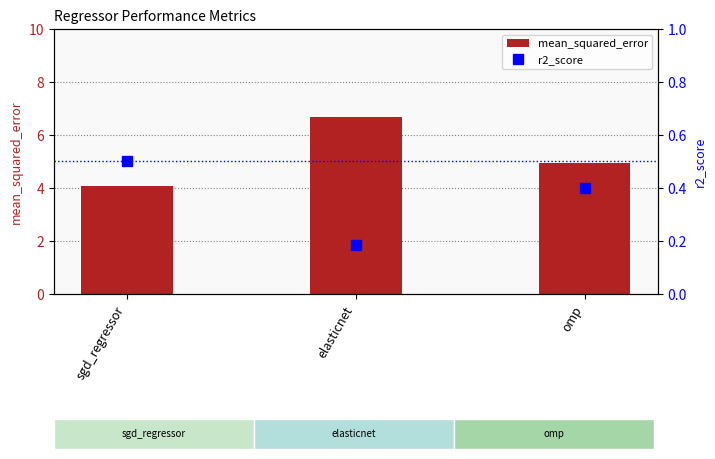

List the labels in order of r2_score value, largest first.

sgd_regressor, omp, elasticnet